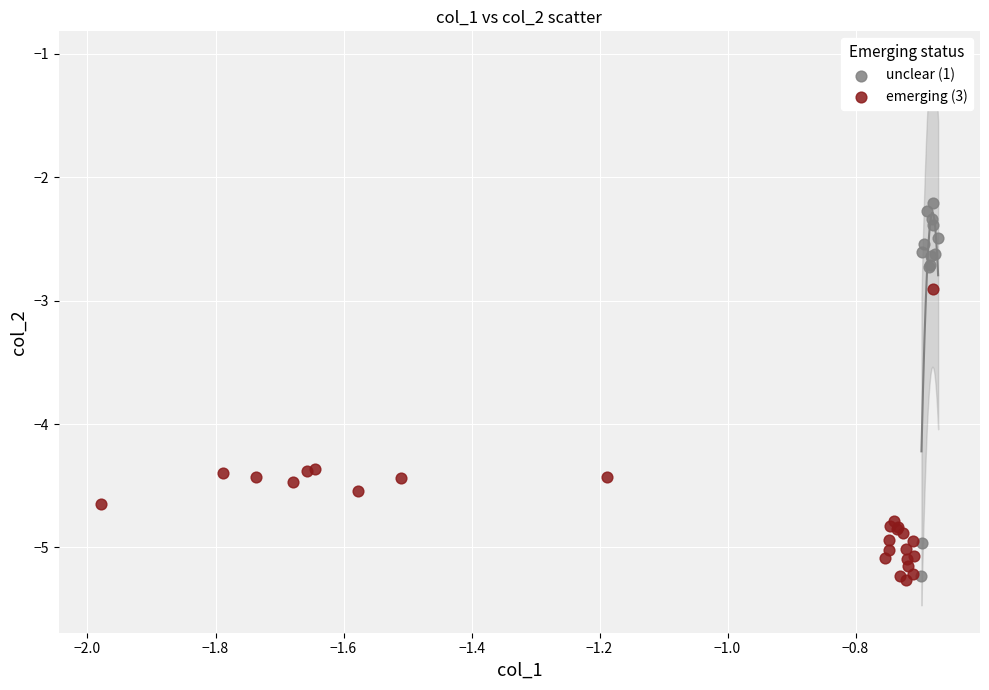

Which series has the widest spread of Y values?

unclear (1)